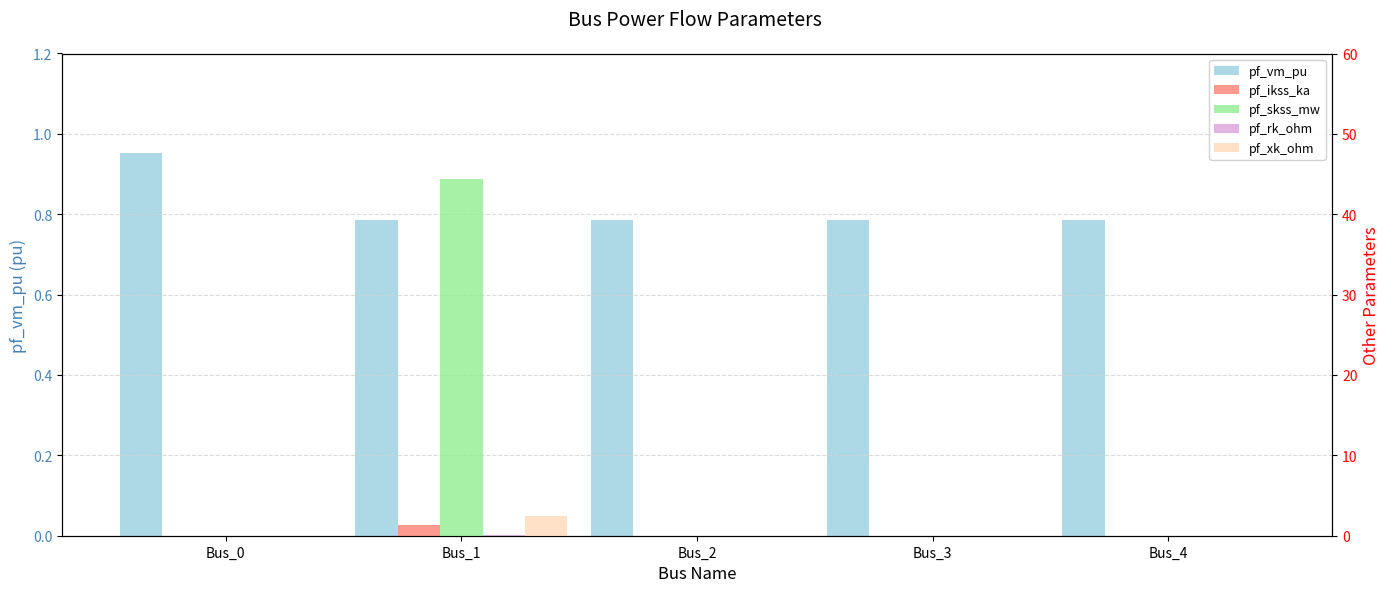

True or false: pf_skss_mw has a value of 29.0 at Bus_3.

False